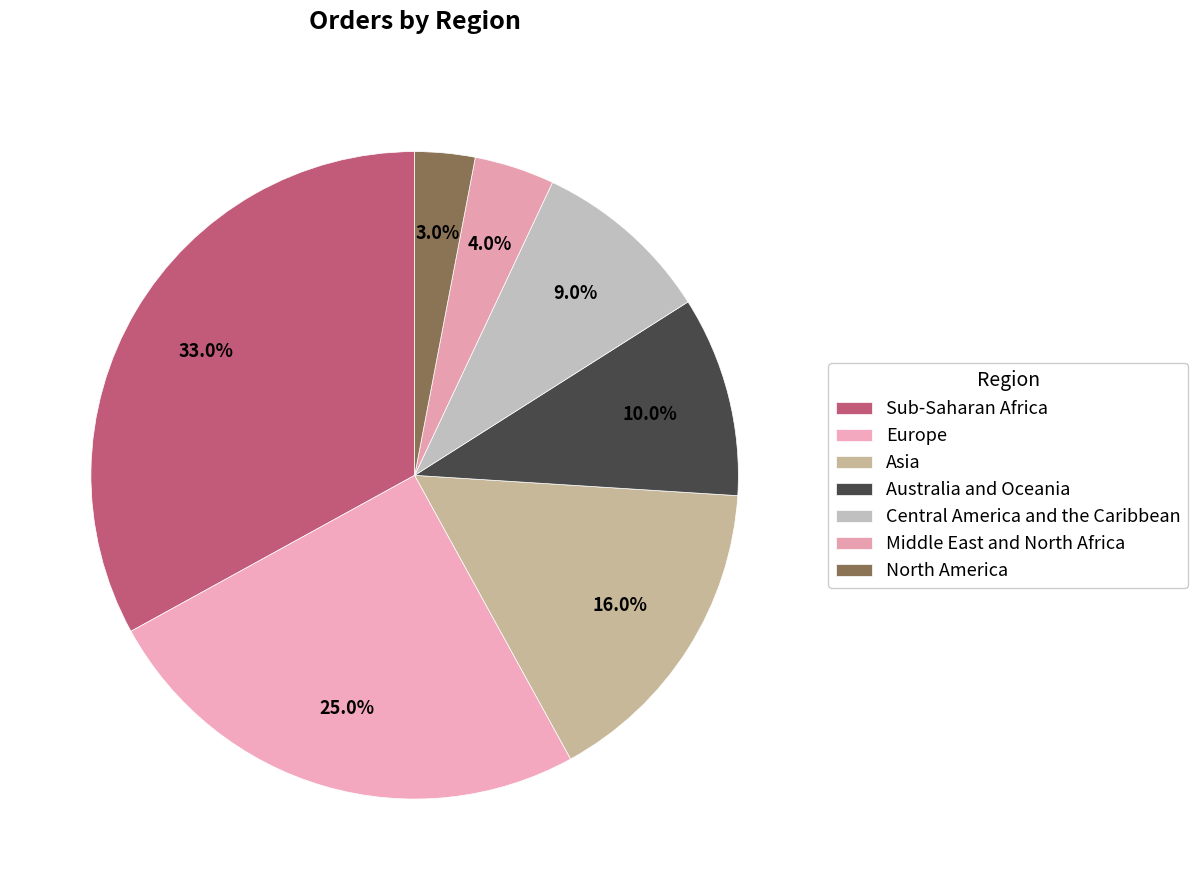

How many slices are in this pie chart?

7